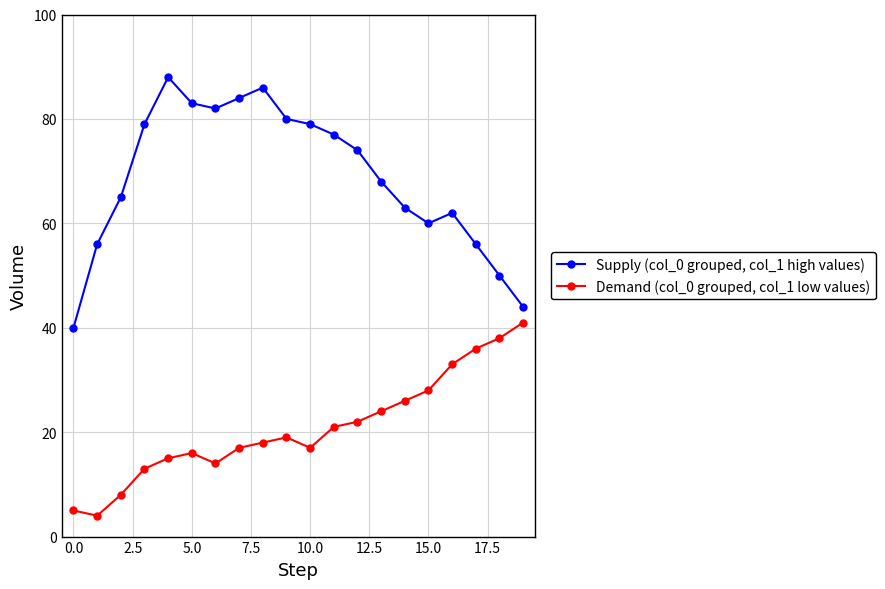

True or false: Supply (col_0 grouped, col_1 high values) and Demand (col_0 grouped, col_1 low values) cross at least once.

False